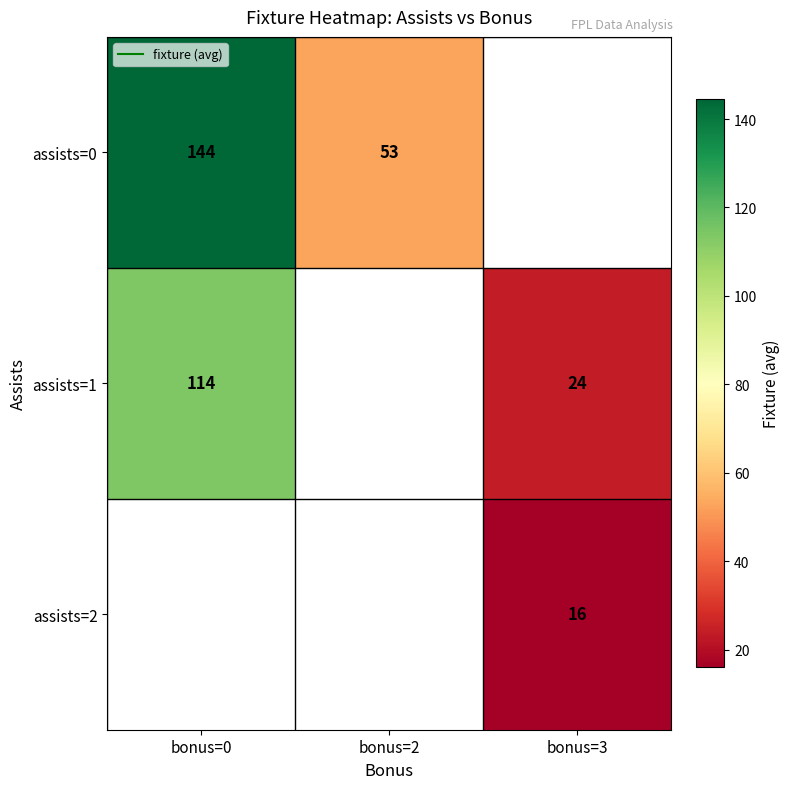

How many series are shown in this chart?

3